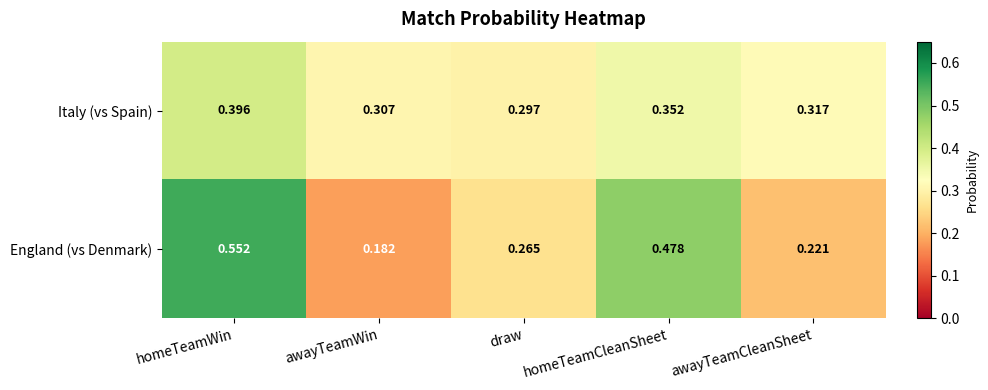

Which series has the widest spread of values?

England (vs Denmark)